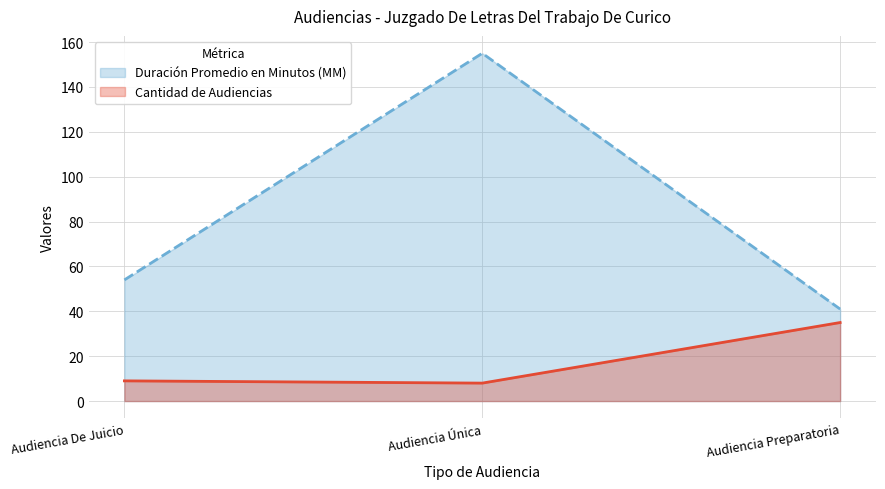

Which series has the widest spread of values?

Duración Promedio en Minutos (MM)